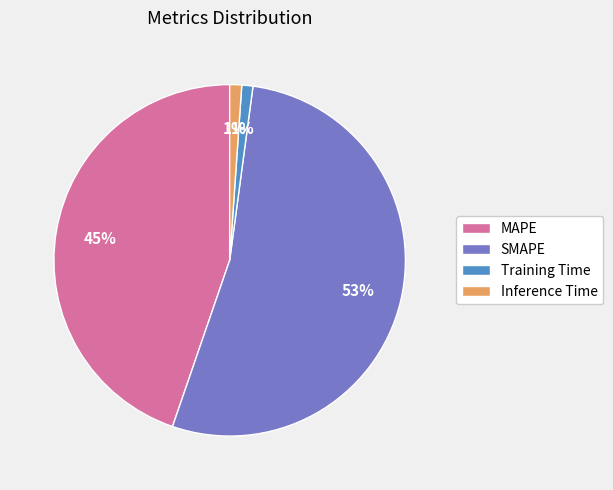

How many segments does this pie chart have?

4